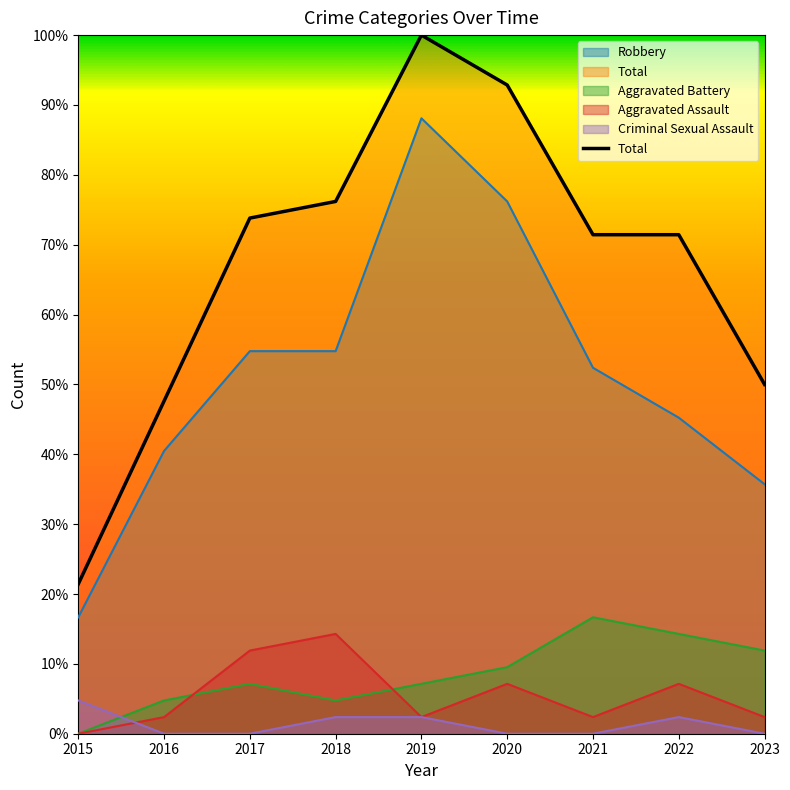

How many times do Aggravated Assault and Aggravated Battery cross each other?

2